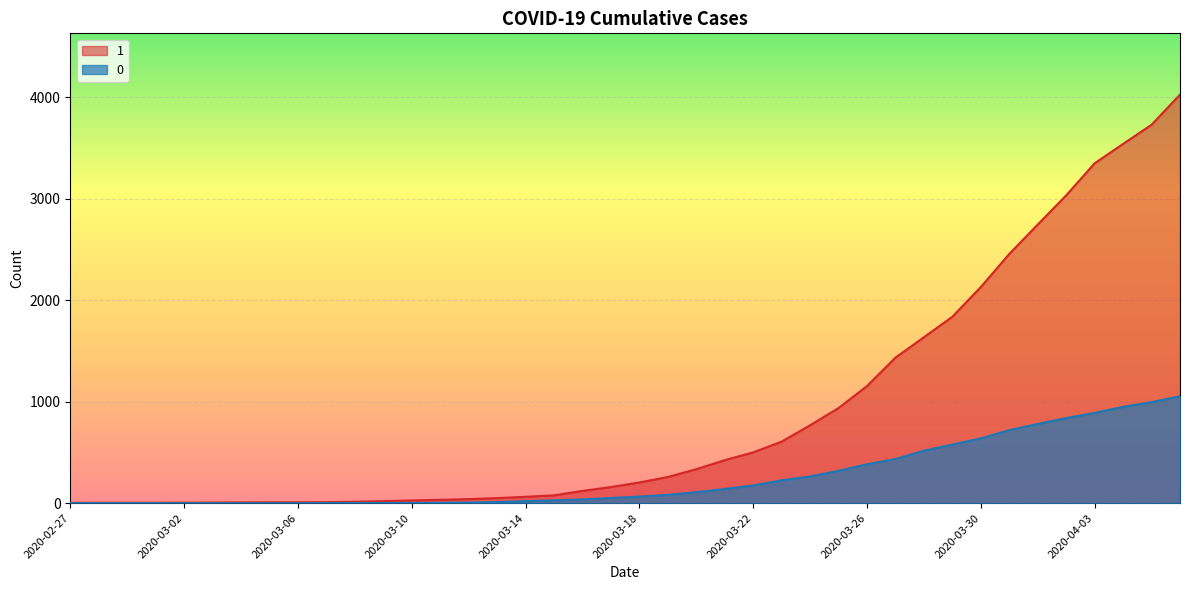

What is the label of the 5th point from the right?

2020-04-02